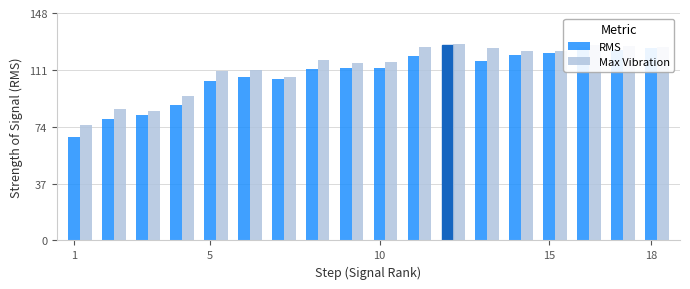

What is the sum of all Max Vibration values?

2020.3